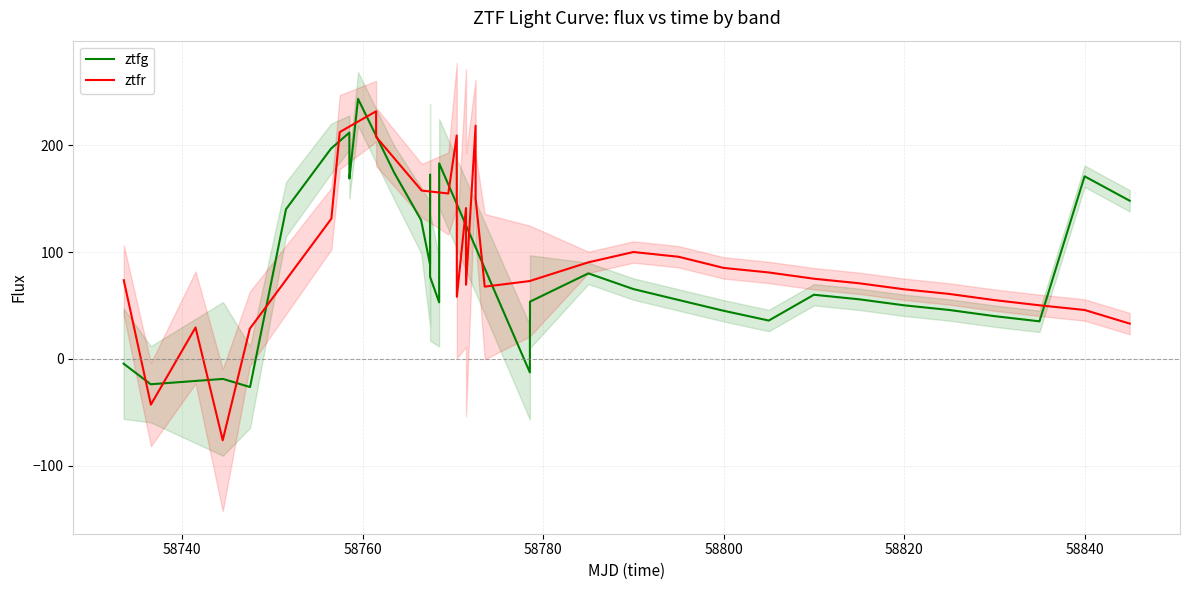

What is the lowest value of the ztfg series?

-26.3